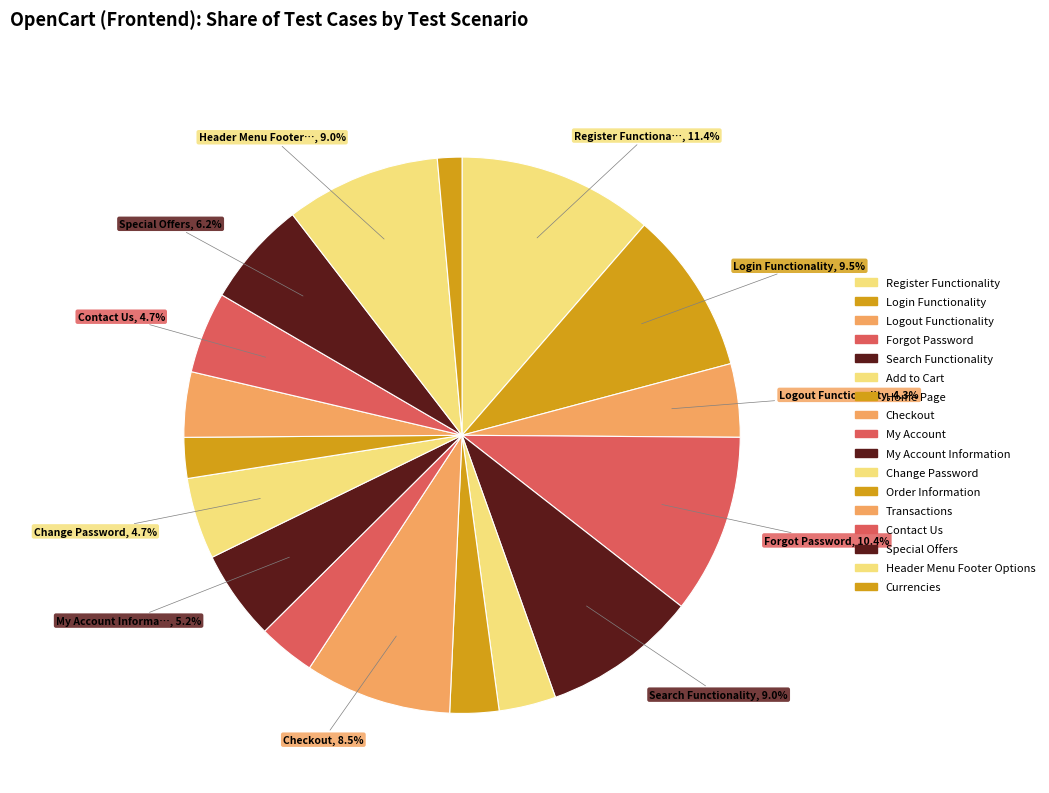

Rank the categories by value from lowest to highest.

Currencies, Order Information, Home Page, Add to Cart, My Account, Transactions, Logout Functionality, Change Password, Contact Us, My Account Information, Special Offers, Checkout, Search Functionality, Header Menu Footer Options, Login Functionality, Forgot Password, Register Functionality